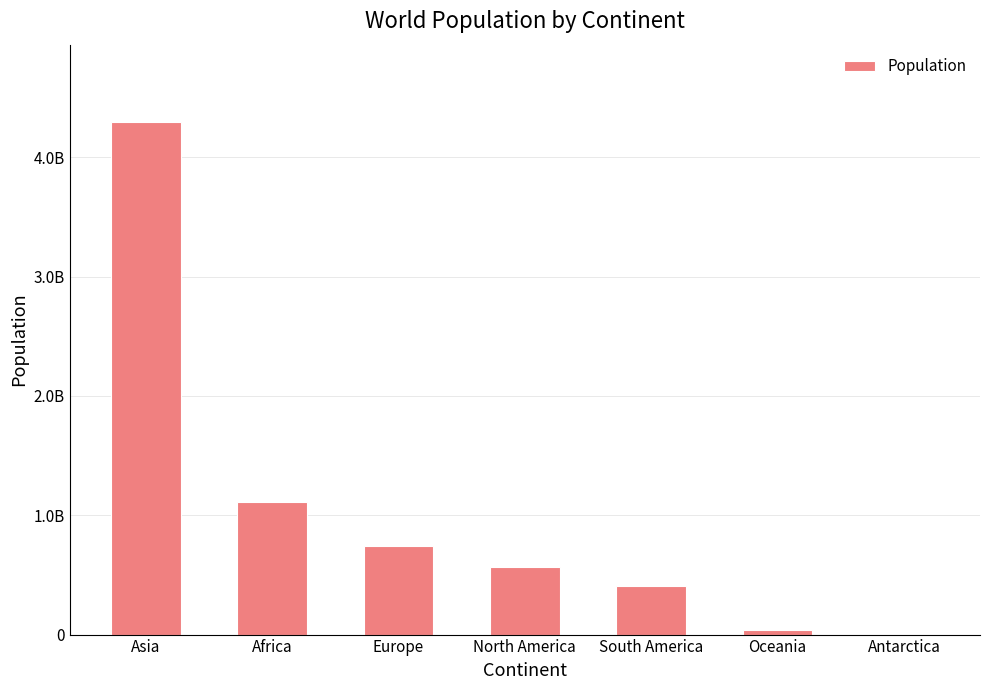

What is the ratio of the value at North America to the value at Asia?

0.1